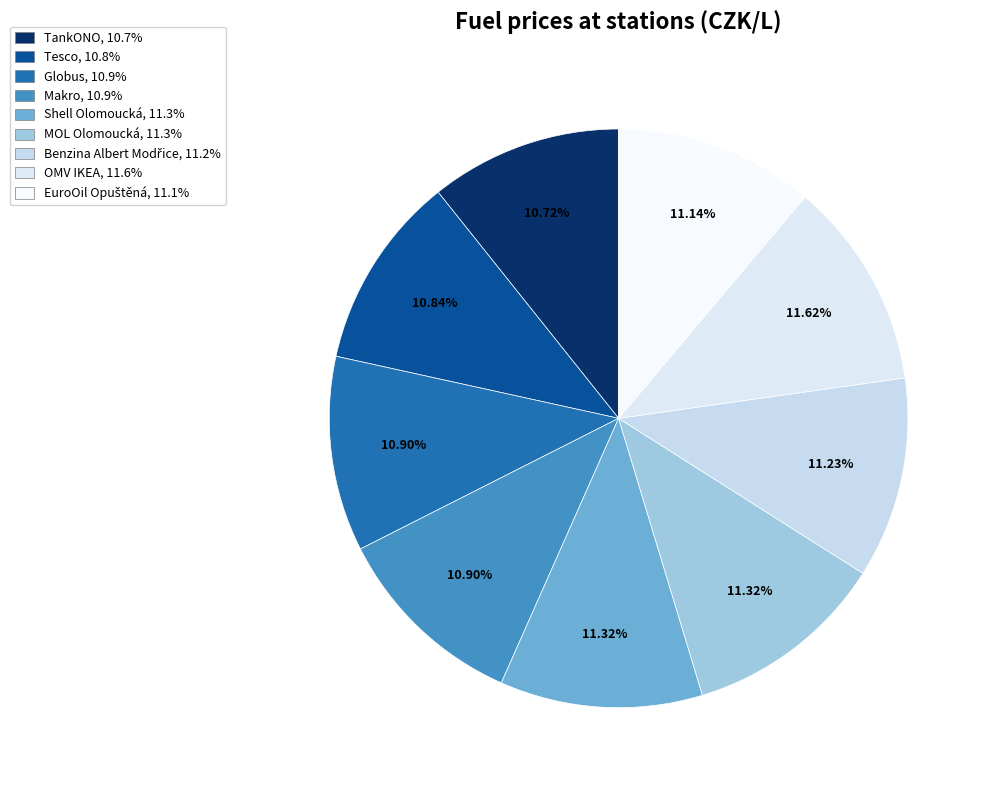

Rank the categories by value from lowest to highest.

TankONO, Tesco, Globus, Makro, EuroOil Opuštěná, Benzina Albert Modřice, Shell Olomoucká, MOL Olomoucká, OMV IKEA